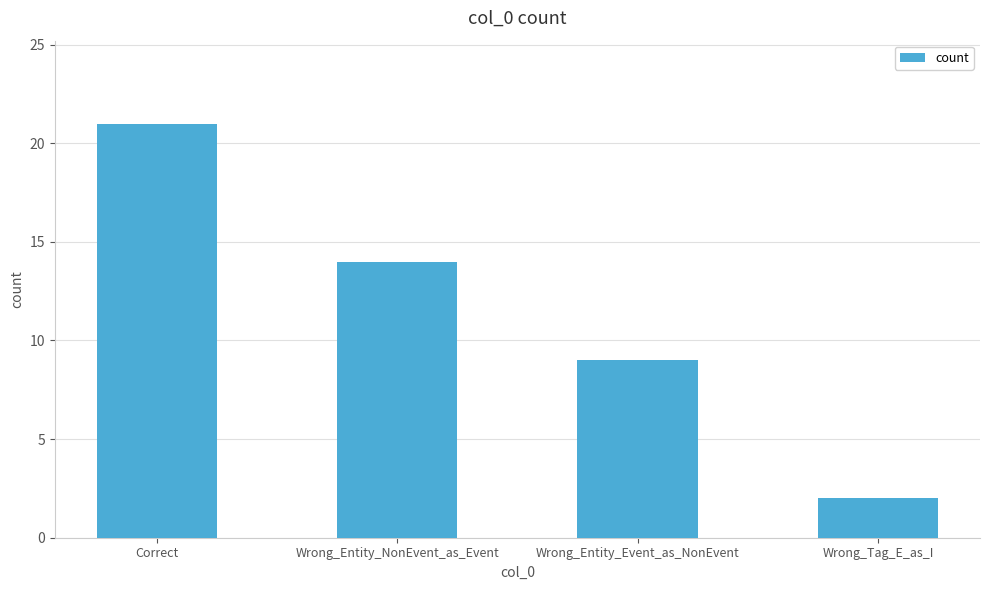

Which label corresponds to the smallest value in the chart?

Wrong_Tag_E_as_I